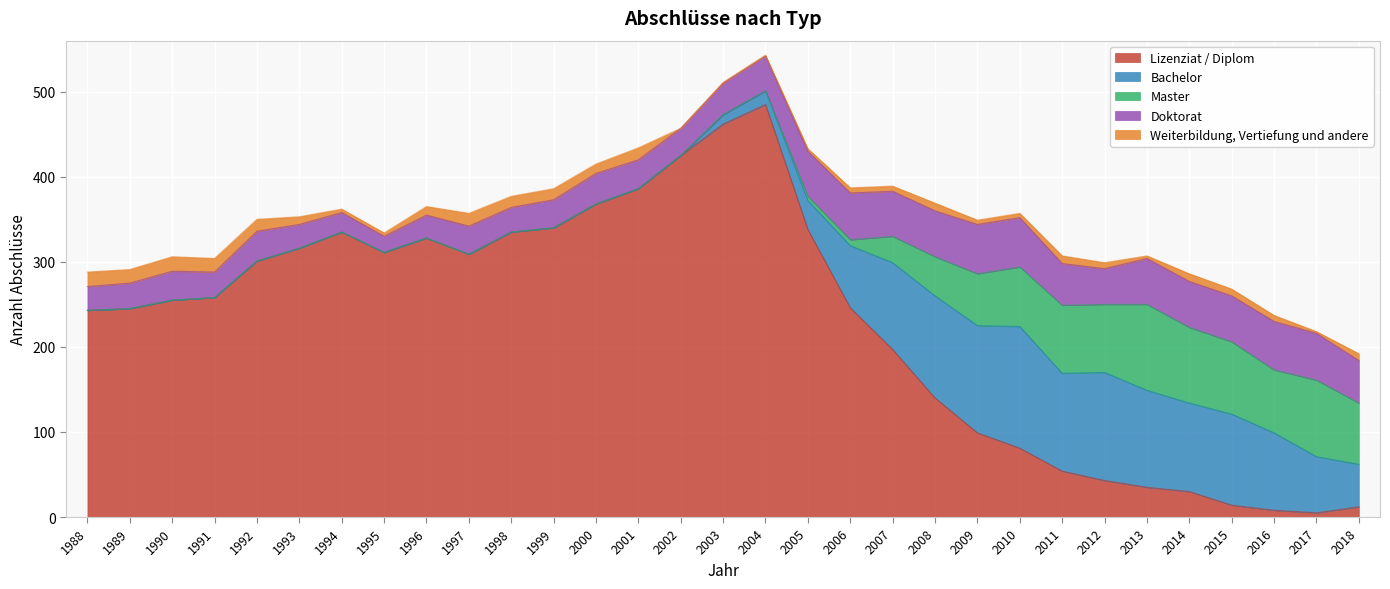

In Lizenziat / Diplom, how many points are higher than both neighbors (excluding endpoints)?

3